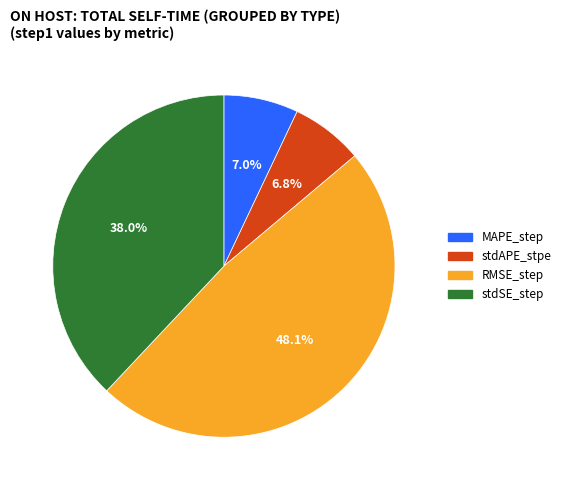

Count the number of slices in the pie.

4